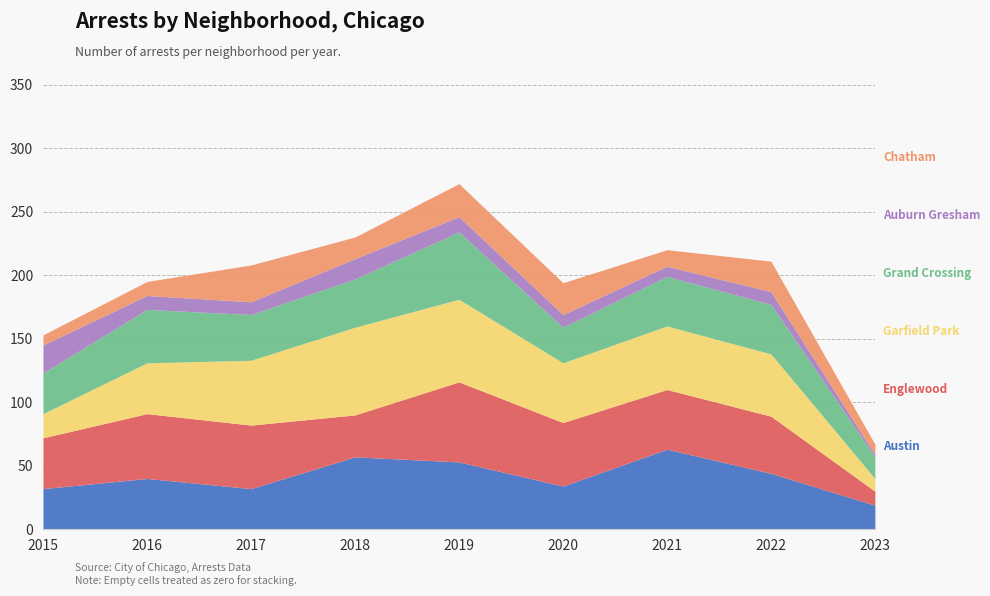

In Englewood, how many points are higher than both neighbors (excluding endpoints)?

2